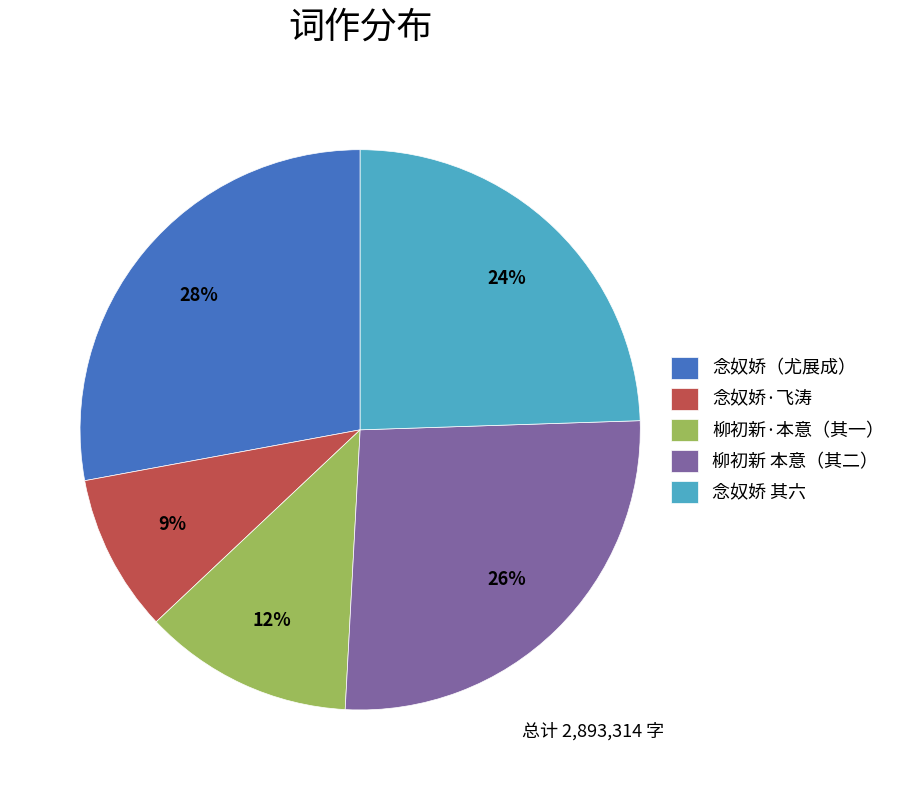

To the nearest percent, what is the difference between the largest and smallest slice percentages?

19%